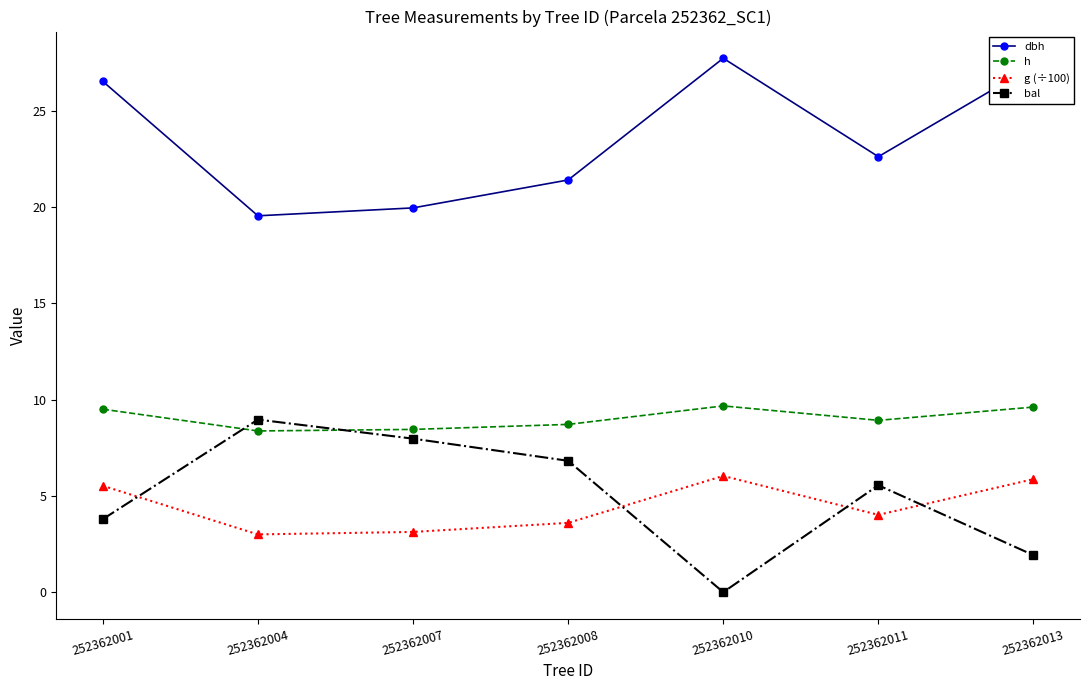

Is the value of g (÷100) at 252362010 greater than the value of bal at 252362013?

Yes